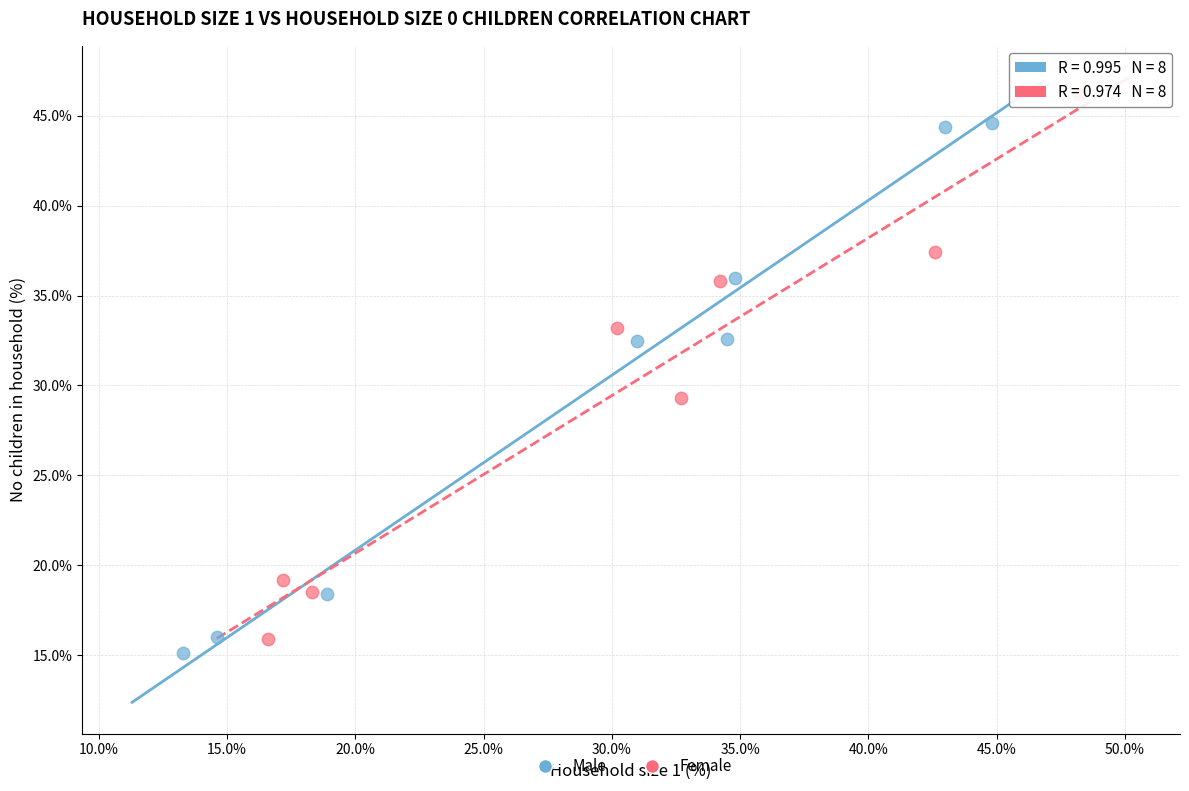

Which series has the largest Y range (max minus min)?

Female